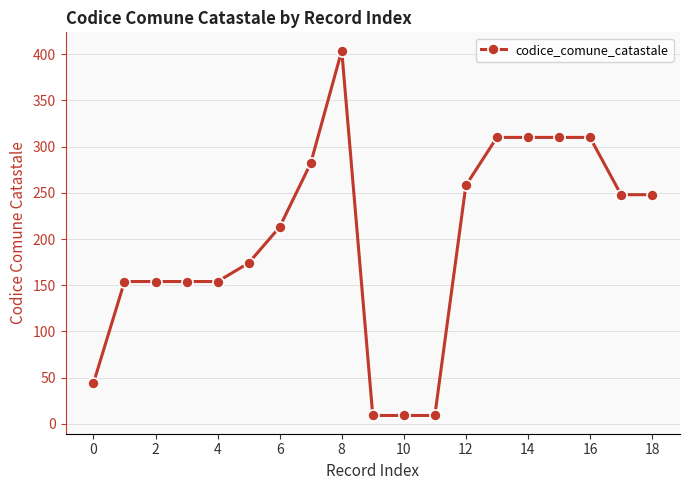

Reading left to right, what are all the values shown in this chart?

44	154	154	154	154	174	213	282	404	9	9	9	258	310	310	310	310	248	248